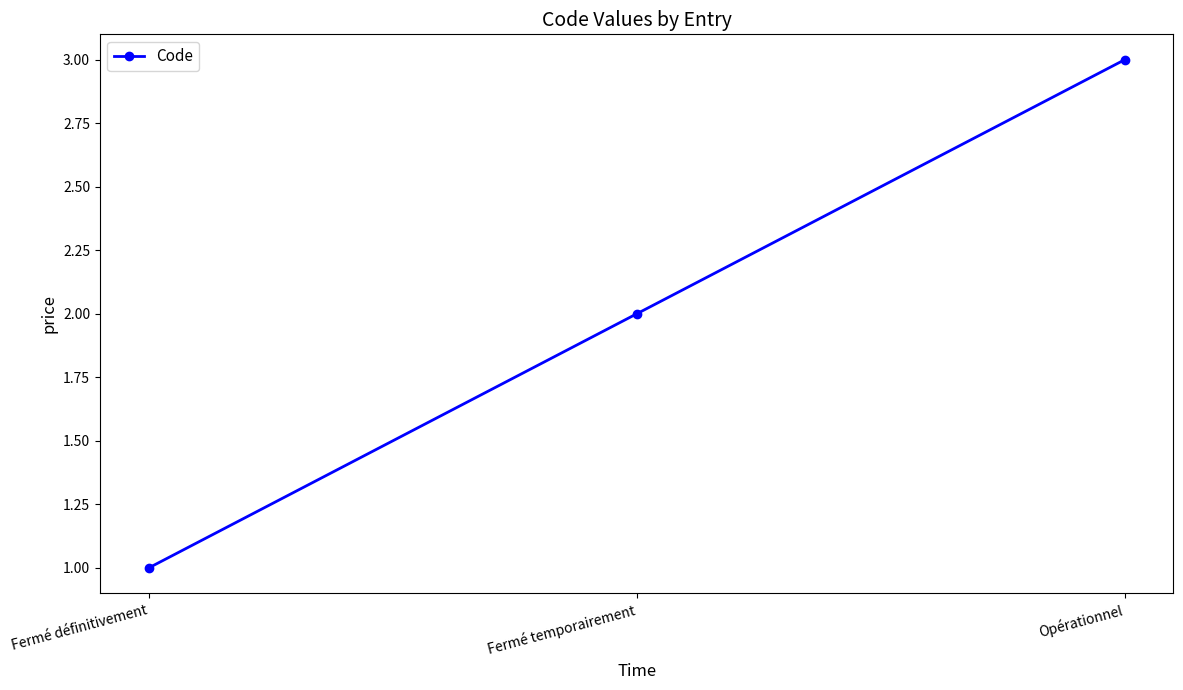

Which category has the highest value across all series?

Opérationnel